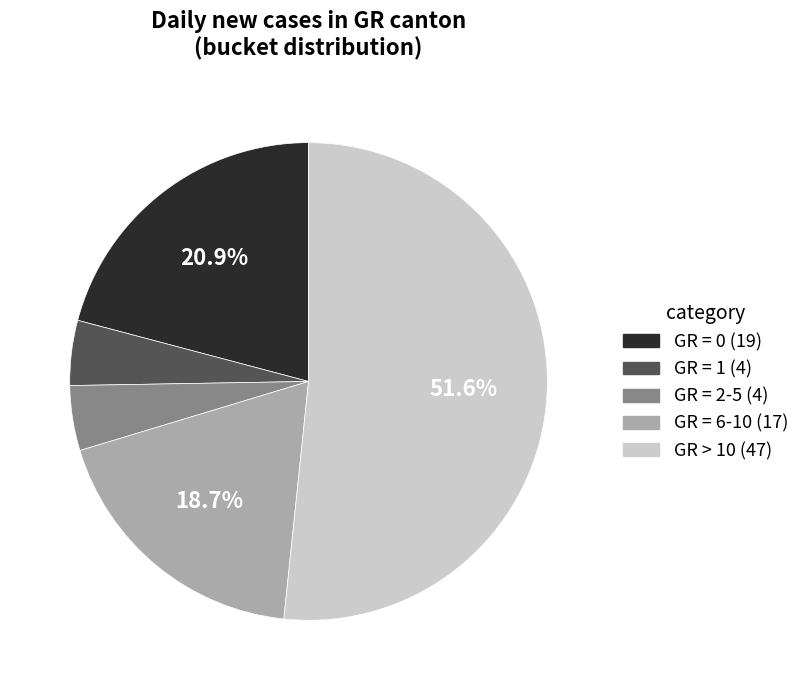

Is the sum of GR = 1 and GR = 0 greater than half?

No